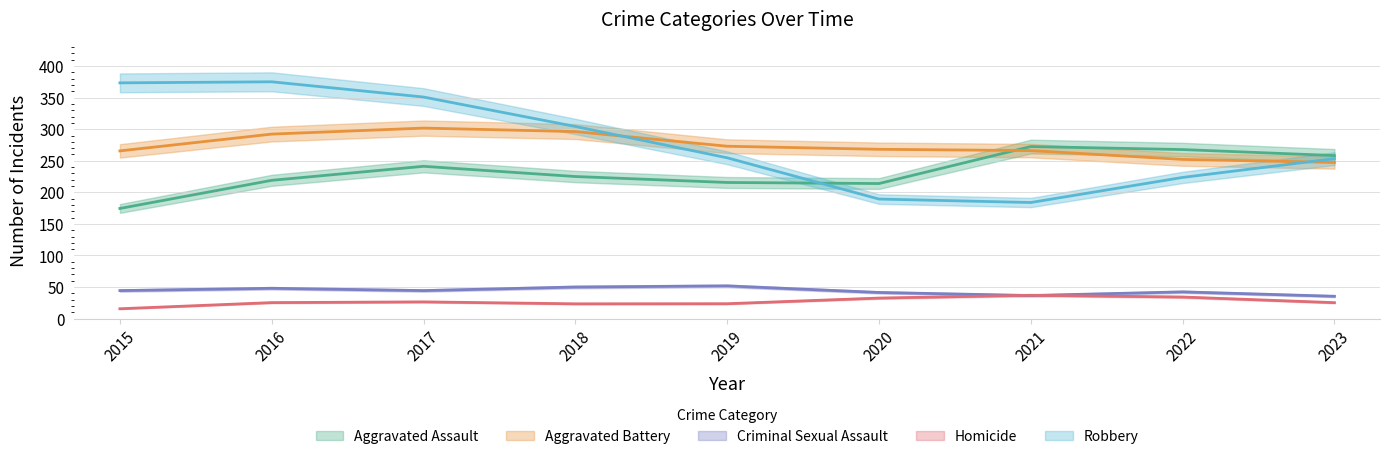

Does the chart have visible grid lines?

Yes